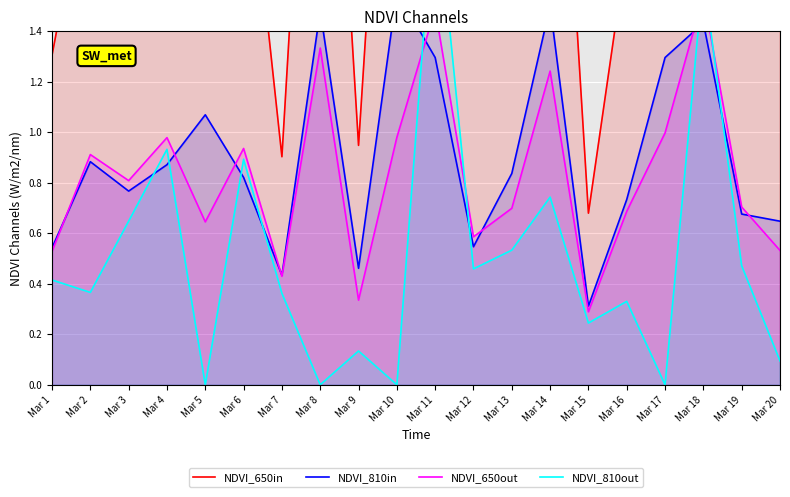

The value of NDVI_650in at Mar 1 is 1.3. True or false?

True